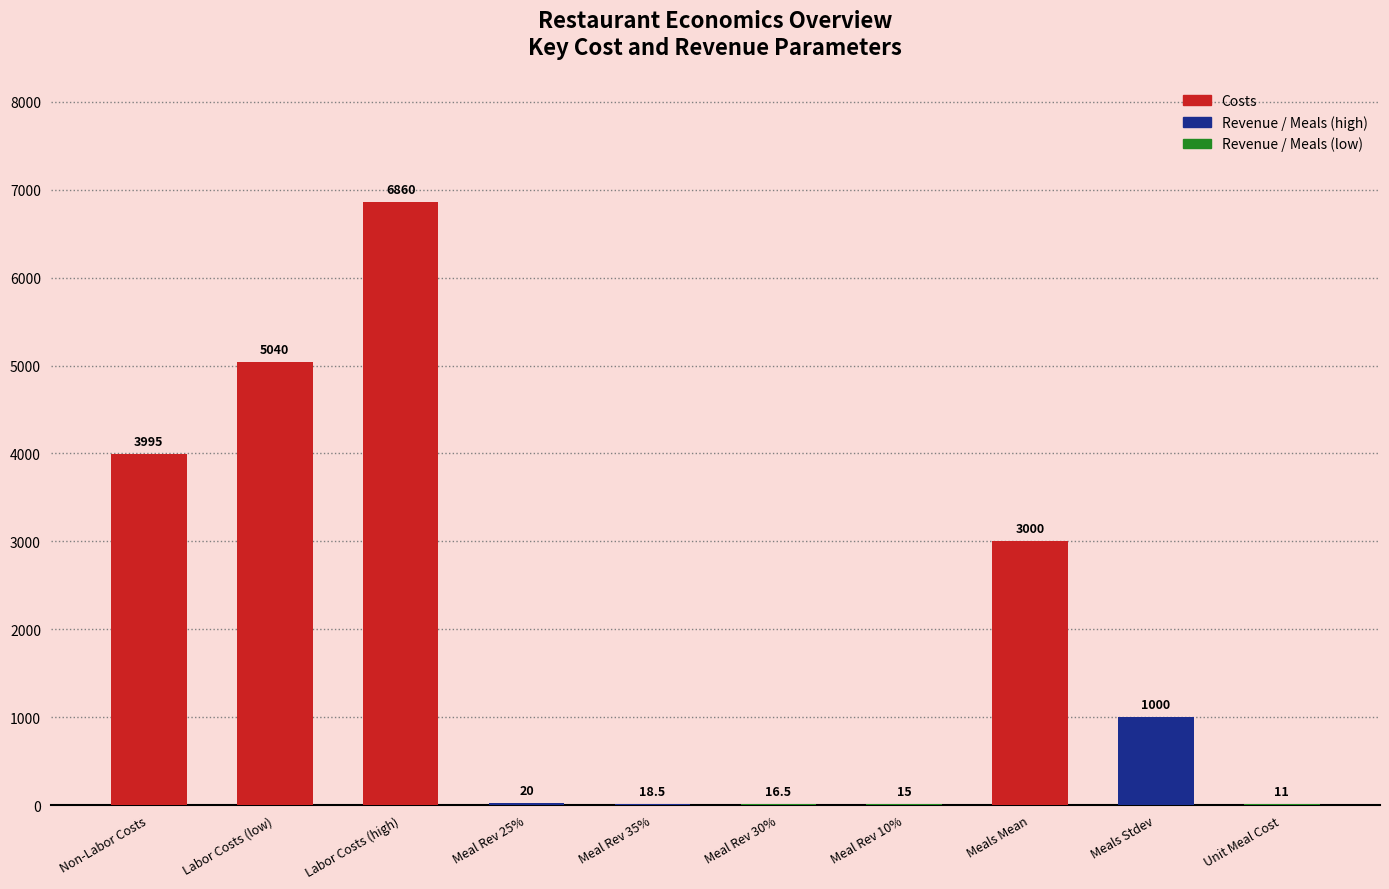

Which category has the lowest value across all series?

Unit Meal Cost